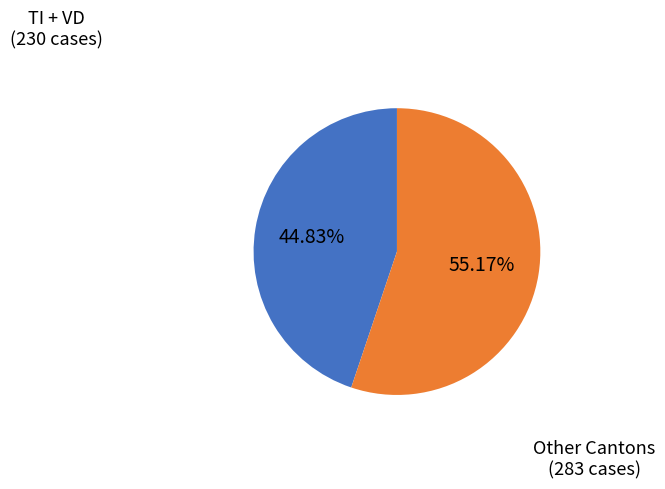

Does any single category account for the majority?

Yes